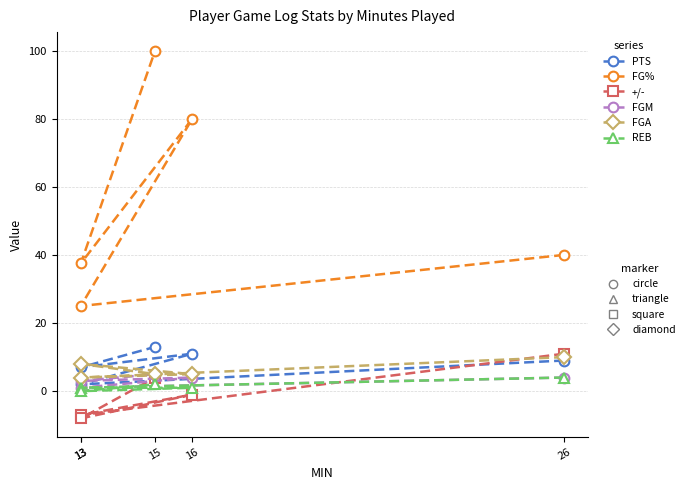

Between 13 and 15, which series saw the biggest shift?

FG%